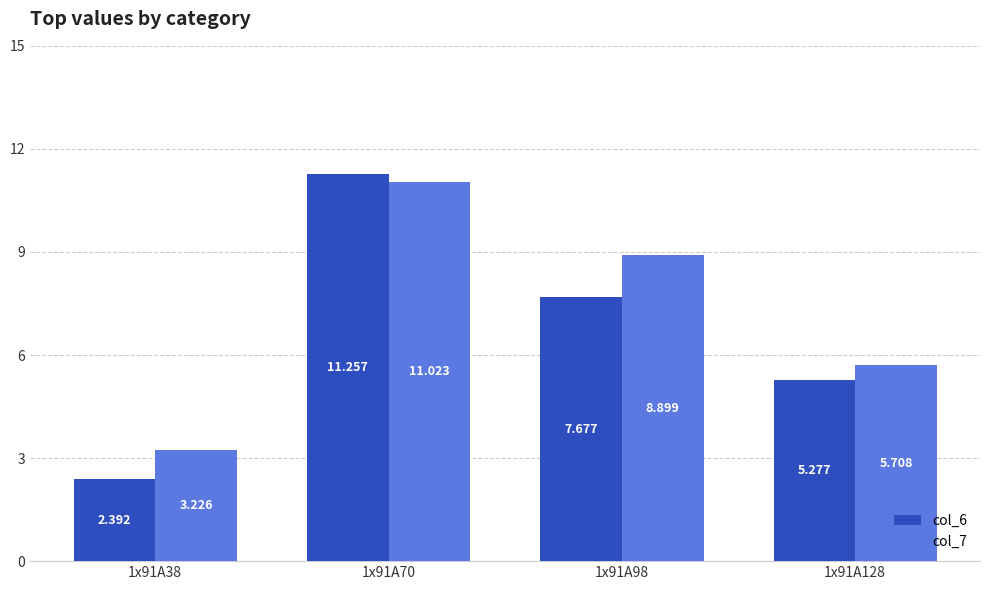

What is the value of the col_6 bar at the 4th from the left?

5.3